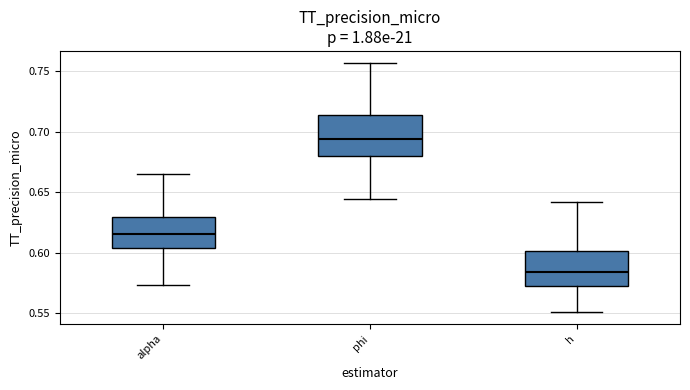

Where does the upper whisker of the box for alpha end on the y-axis? The values are not printed on the chart, so give them approximately, as read against the axis.

0.665